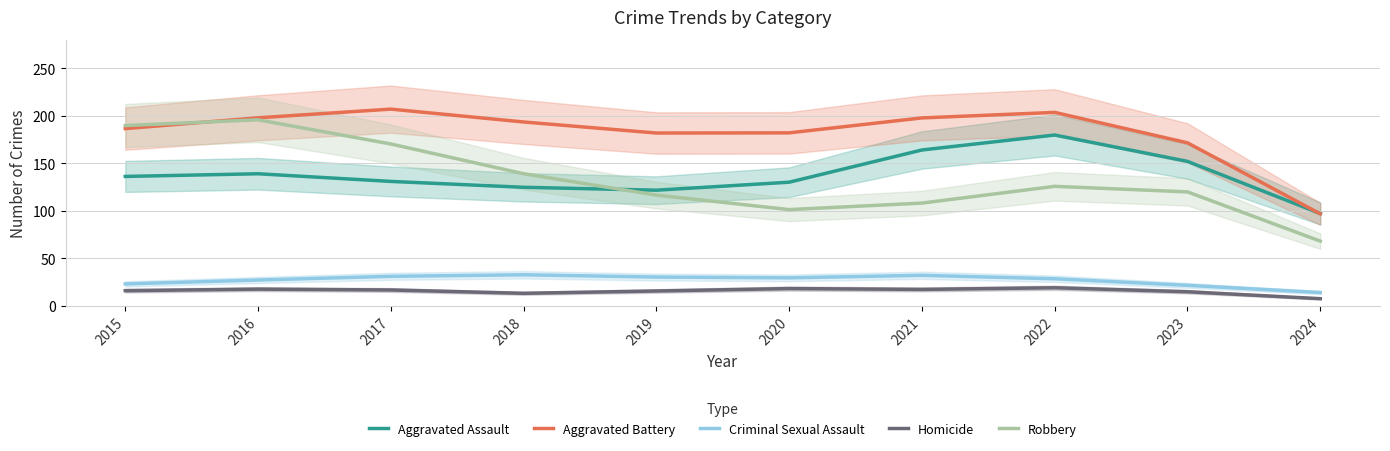

How many distinct data groups are displayed?

5